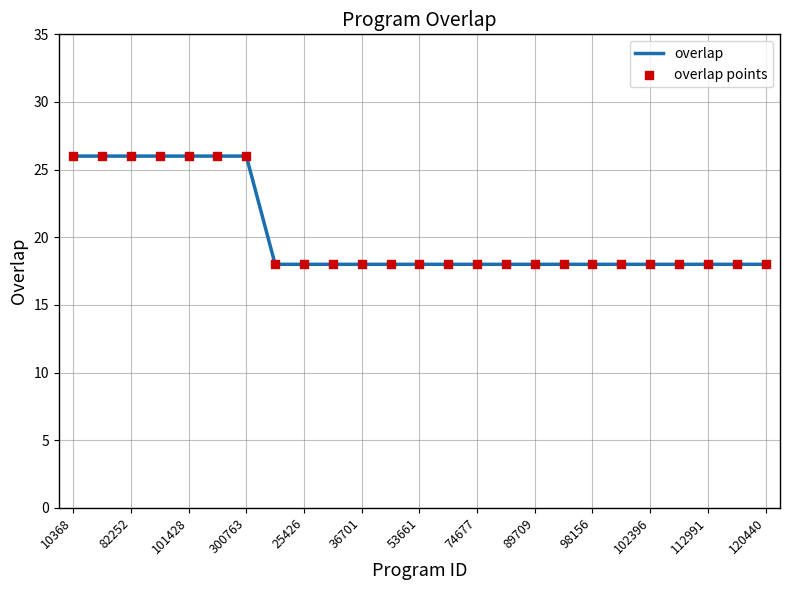

What is the greatest value displayed?

26